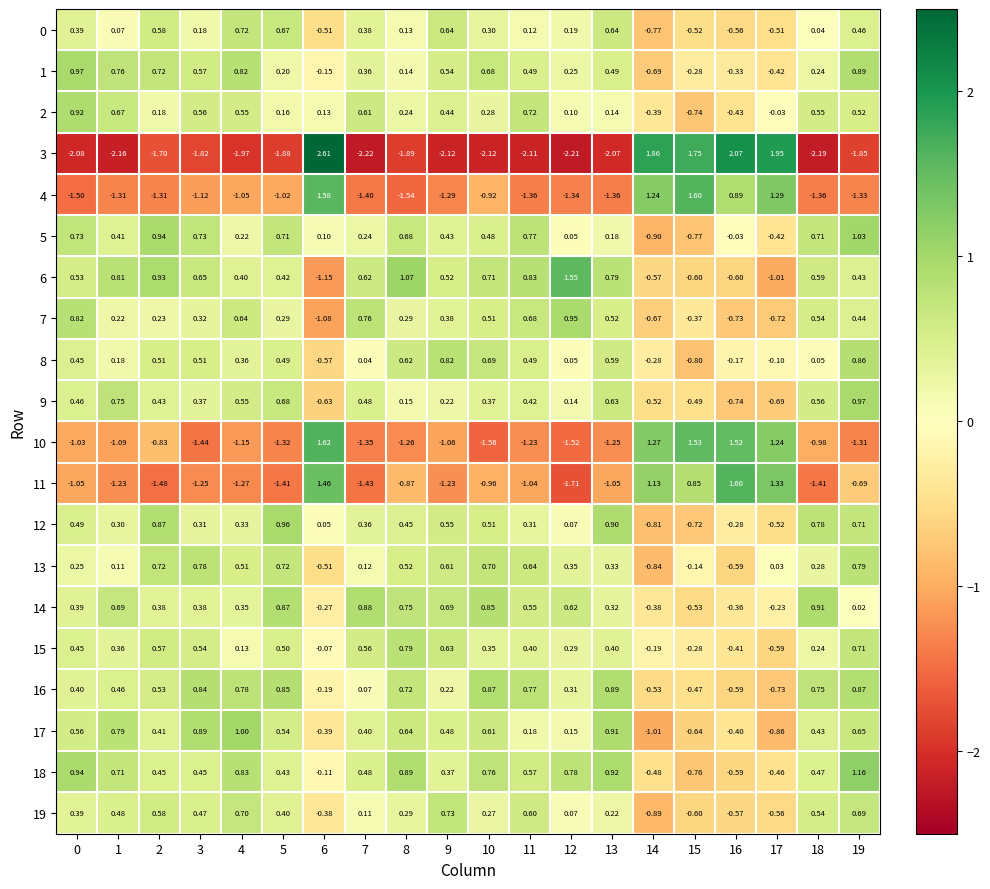

Is the value of 5 at 0 greater than the value of 2 at 18?

Yes